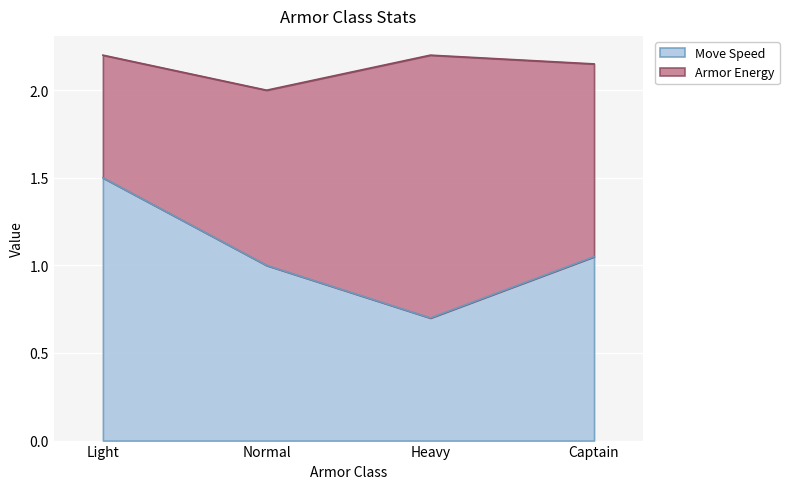

Where is the first local minimum?

Heavy